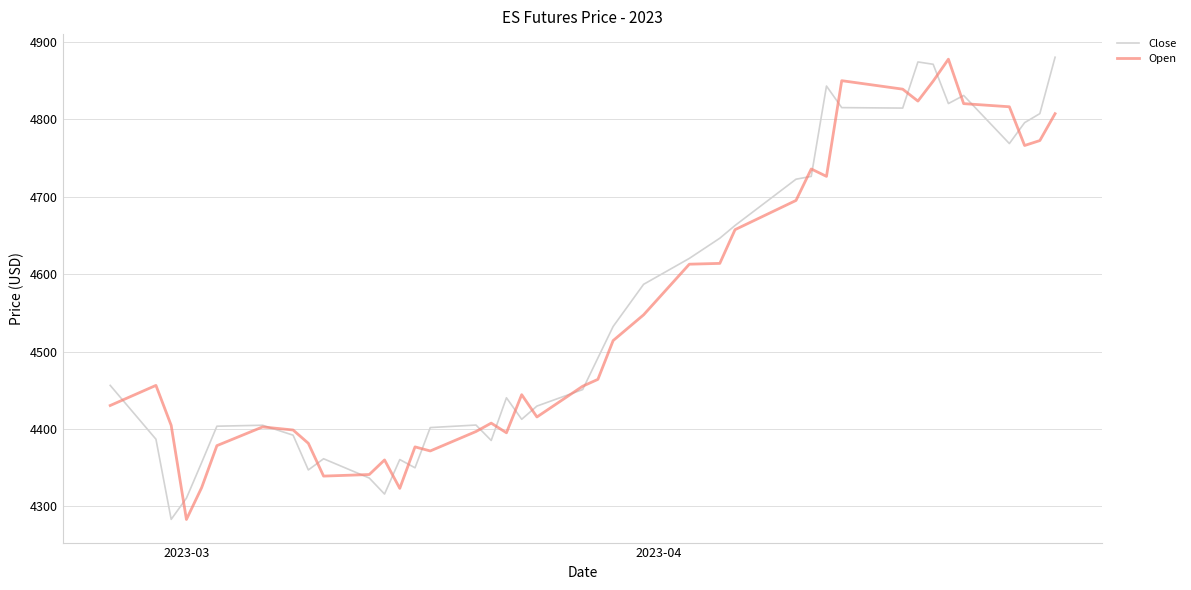

What is the greatest value displayed?

4880.4